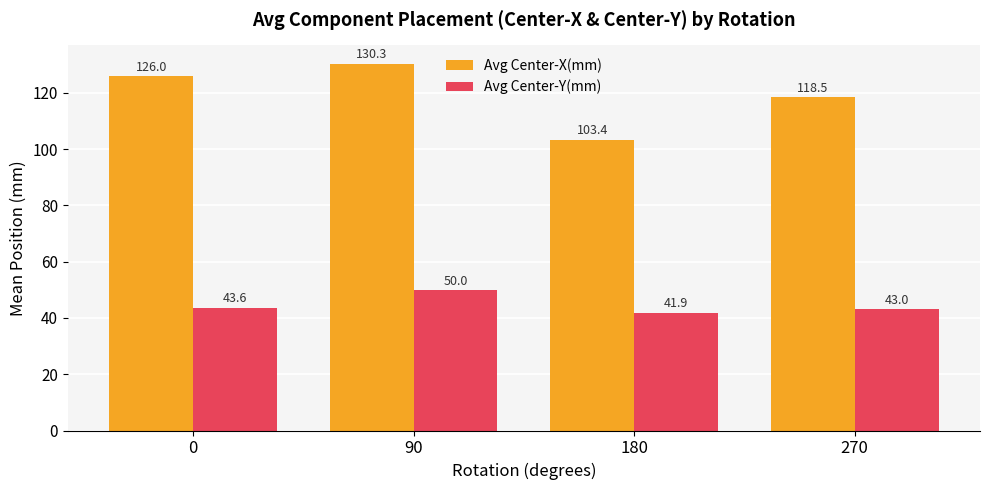

What are all the series names shown in the legend?

Avg Center-X(mm), Avg Center-Y(mm)